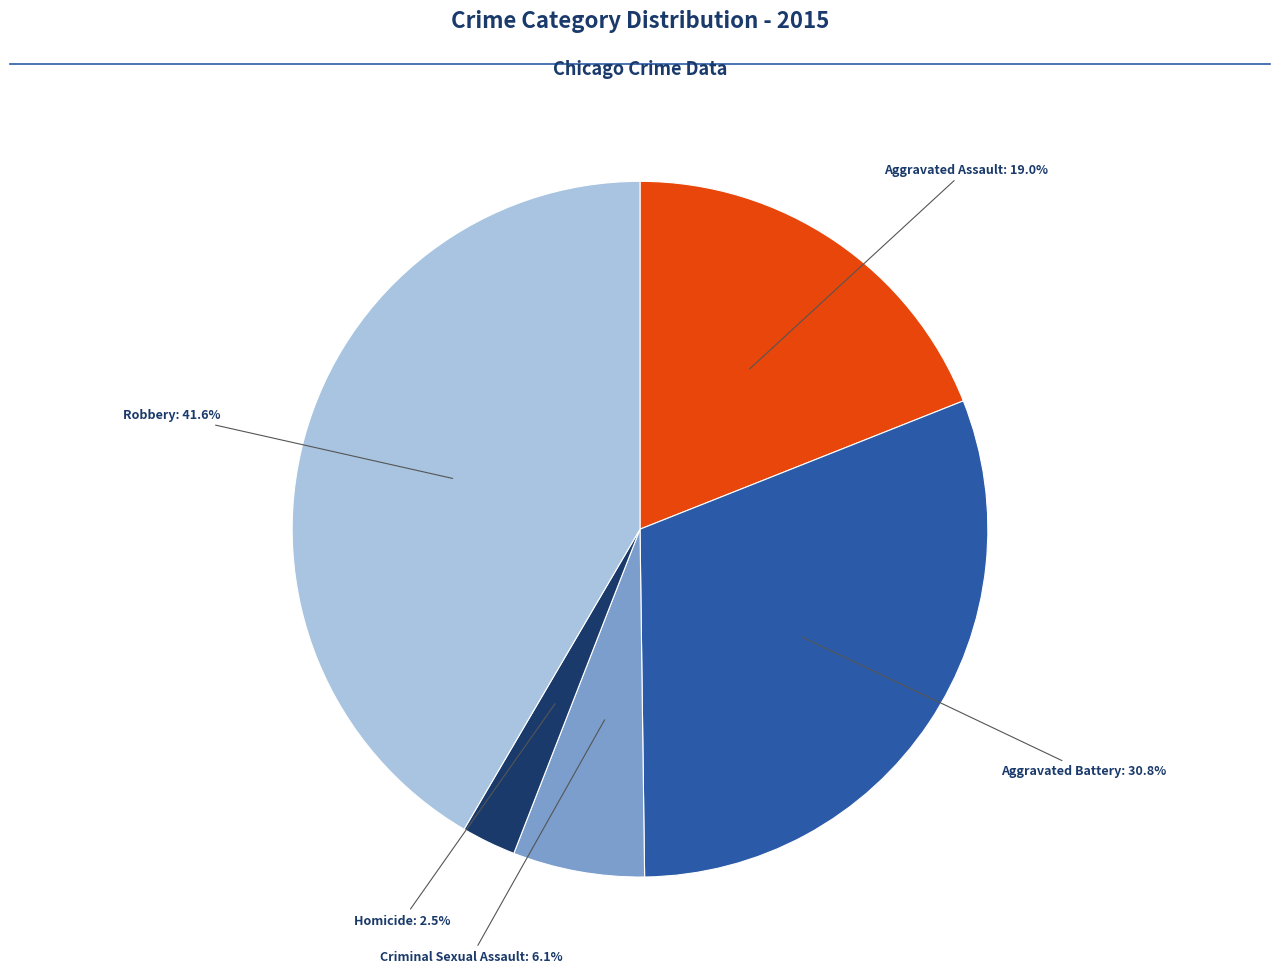

Is there a majority slice in this chart?

No